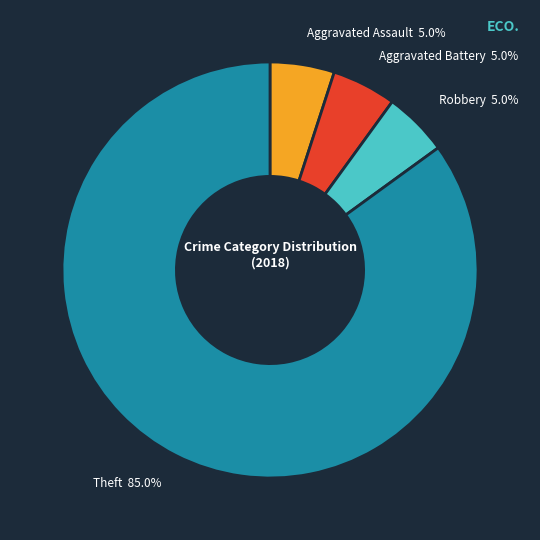

Is Robbery the majority of the pie?

No